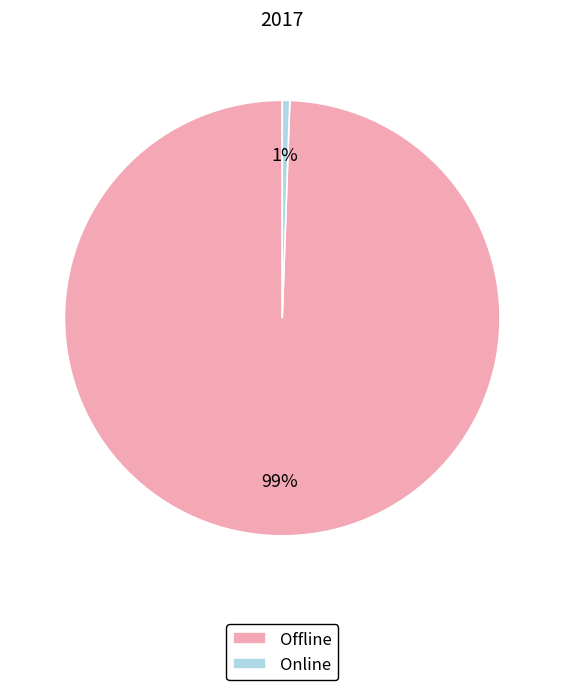

Is it true that Online is 11% of the pie?

False